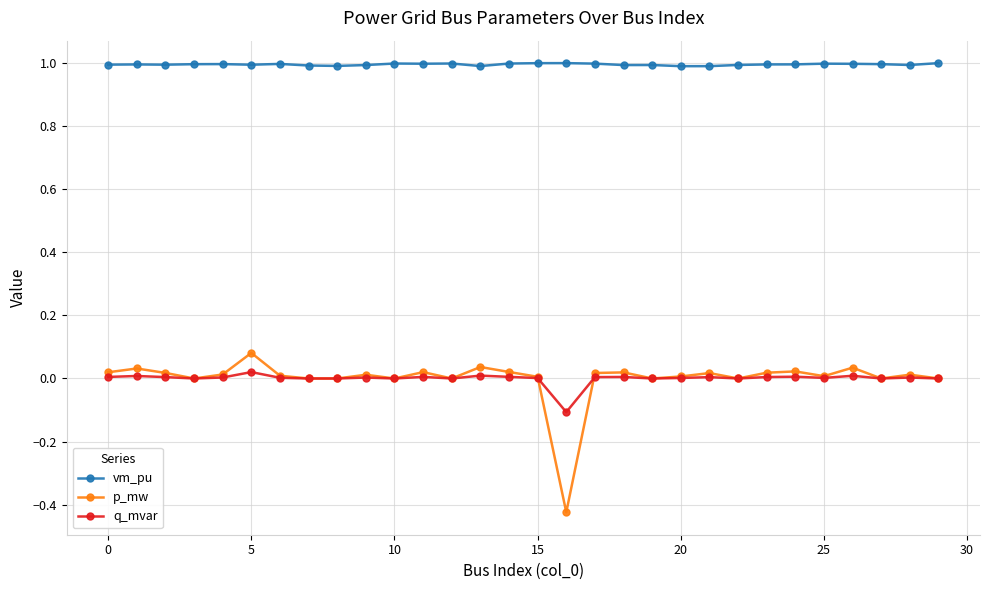

True or false: vm_pu and p_mw cross at least once.

False